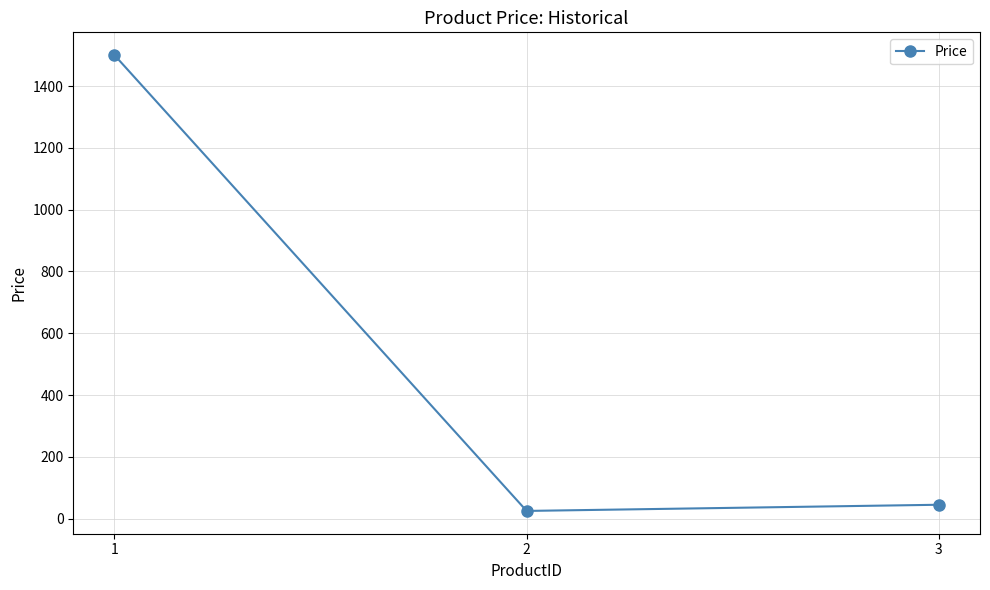

Which category has the lowest value across all series?

2